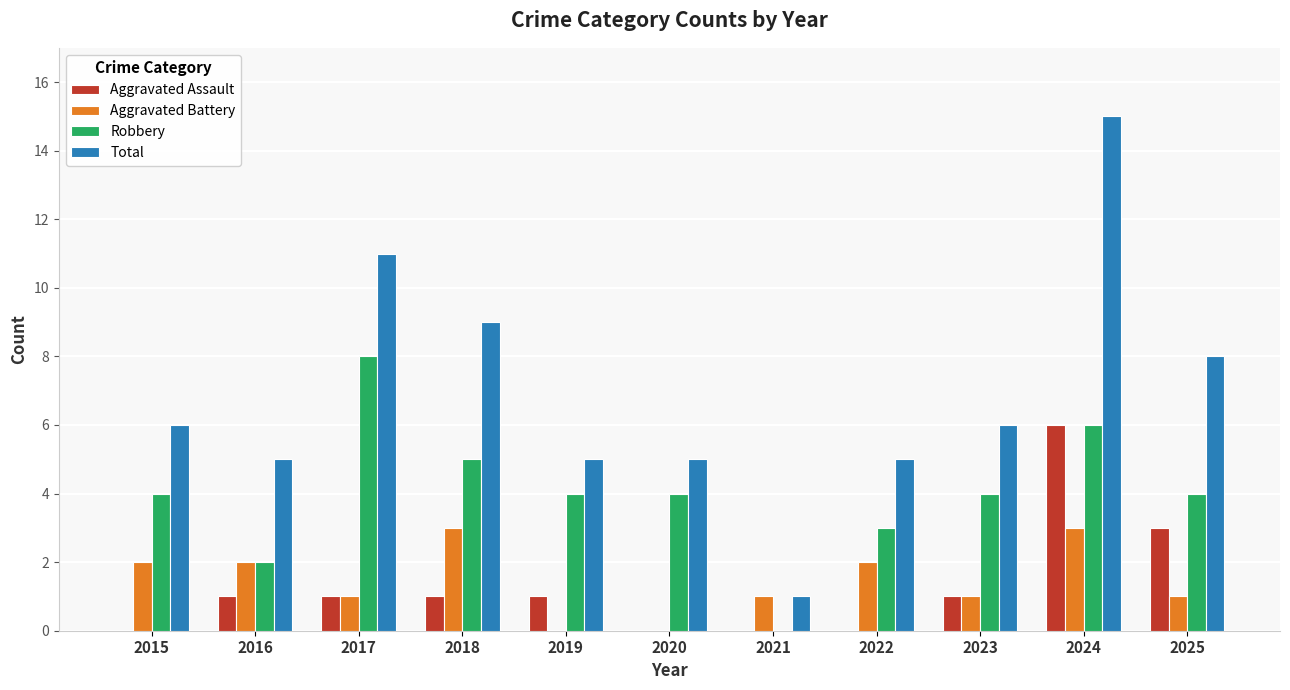

What is the sum of the Robbery values at 2018 and 2022?

8